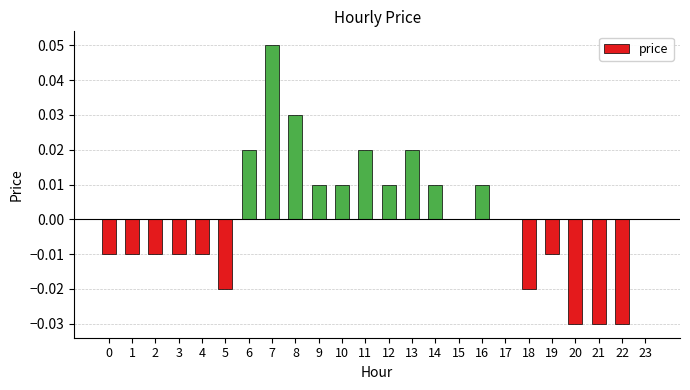

True or false: the data shows -0.0 at 4.

True